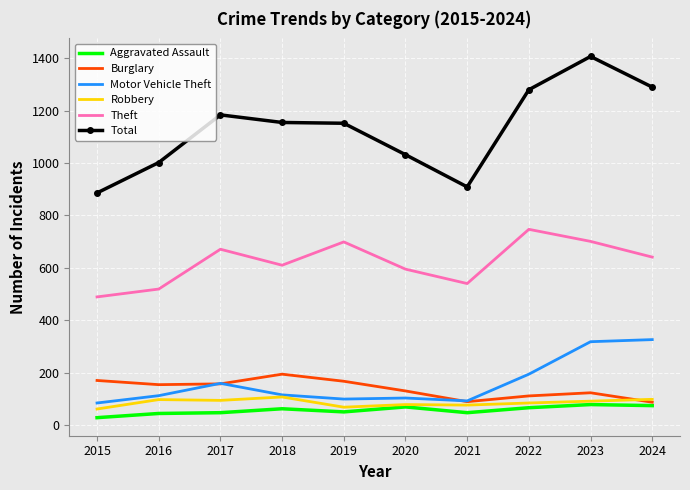

Is the value of Theft at 2015 greater than the value of Aggravated Assault at 2022?

Yes